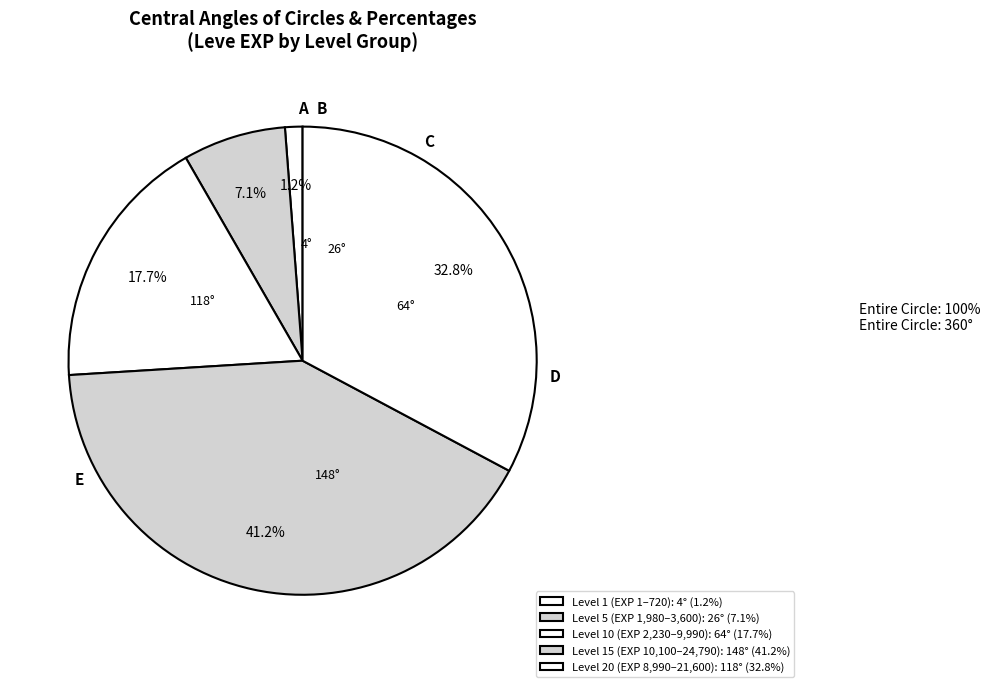

Is there any slice that represents more than half of the pie?

No